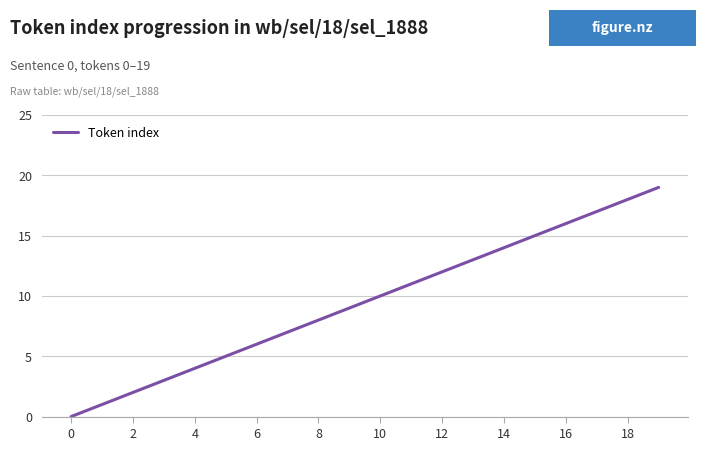

What is the greatest value displayed?

19